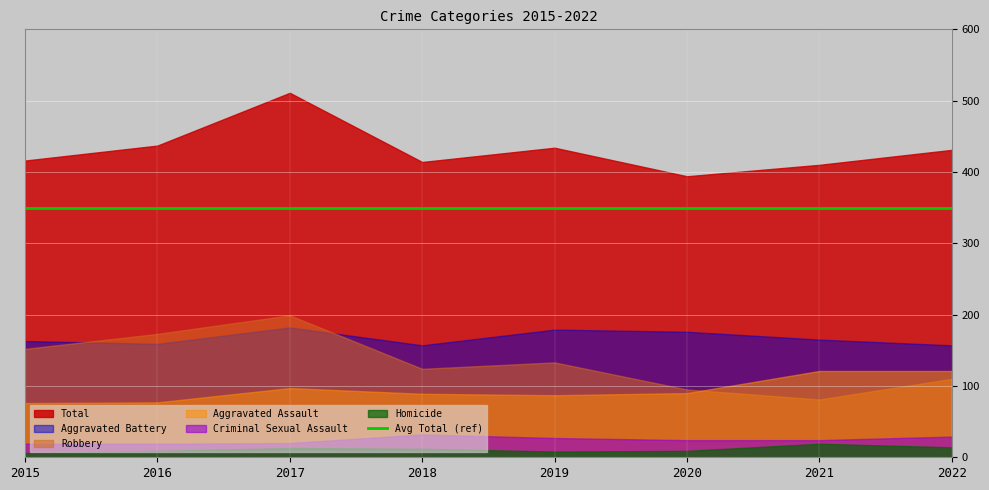

Does the chart display data point markers on the line(s)?

No